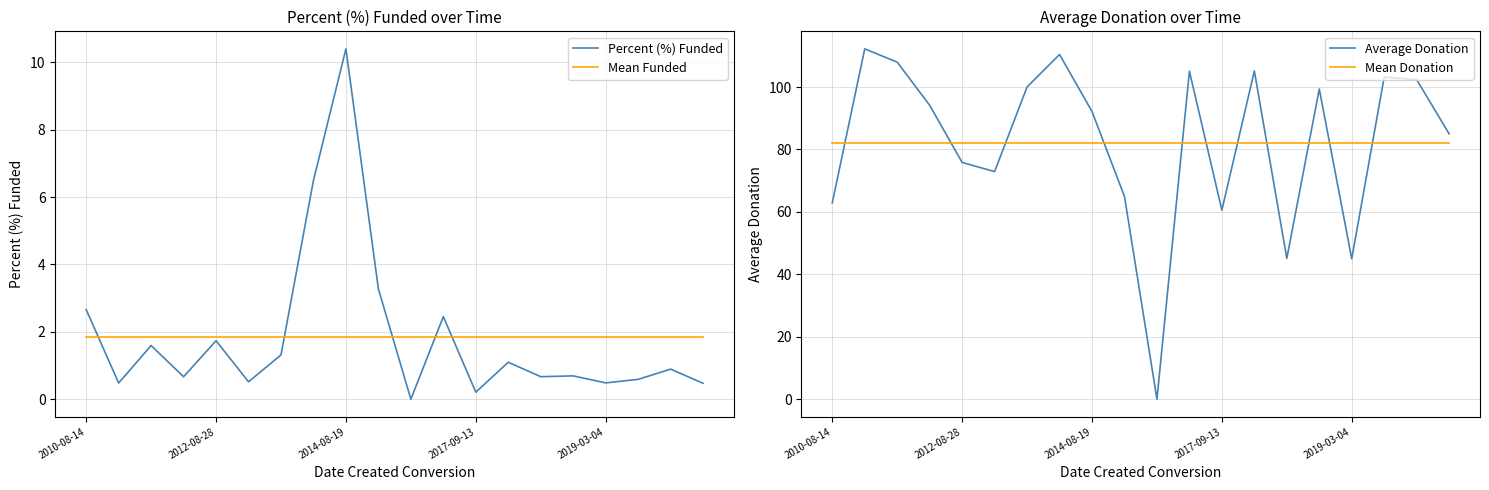

List the series in order of their peak value, highest first.

Average Donation, Mean Donation, Percent (%) Funded, Mean Funded